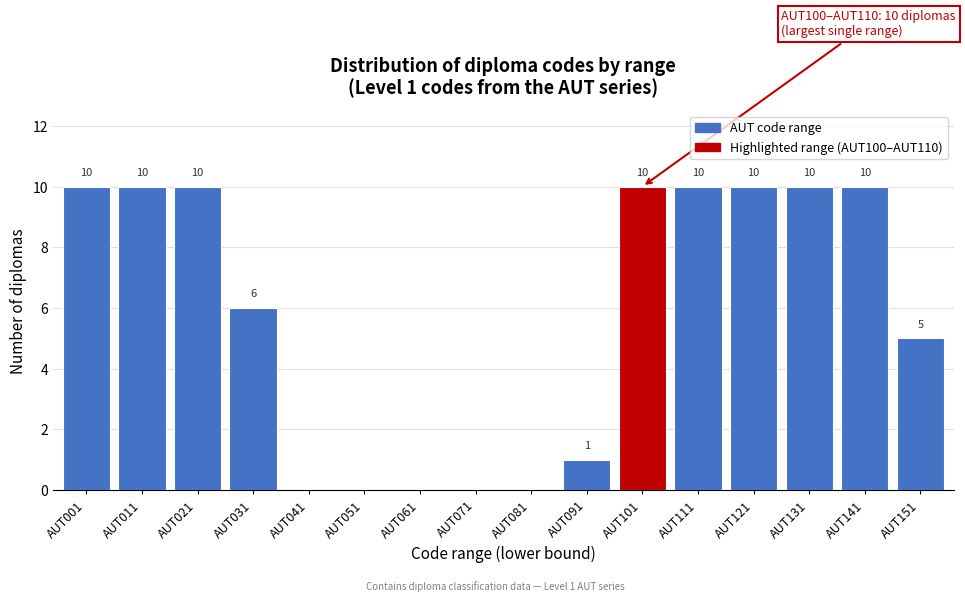

Reading left to right, list all the values displayed in this chart.

AUT001=10	AUT011=10	AUT021=10	AUT031=6	AUT041=0	AUT051=0	AUT061=0	AUT071=0	AUT081=0	AUT091=1	AUT101=10	AUT111=10	AUT121=10	AUT131=10	AUT141=10	AUT151=5